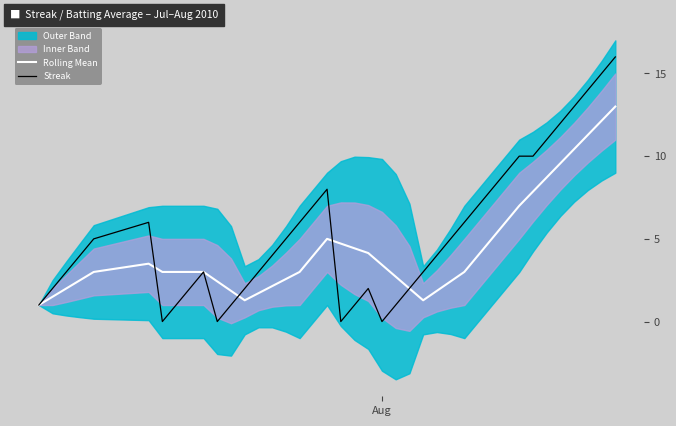

What is the maximum value for Streak?

16.0